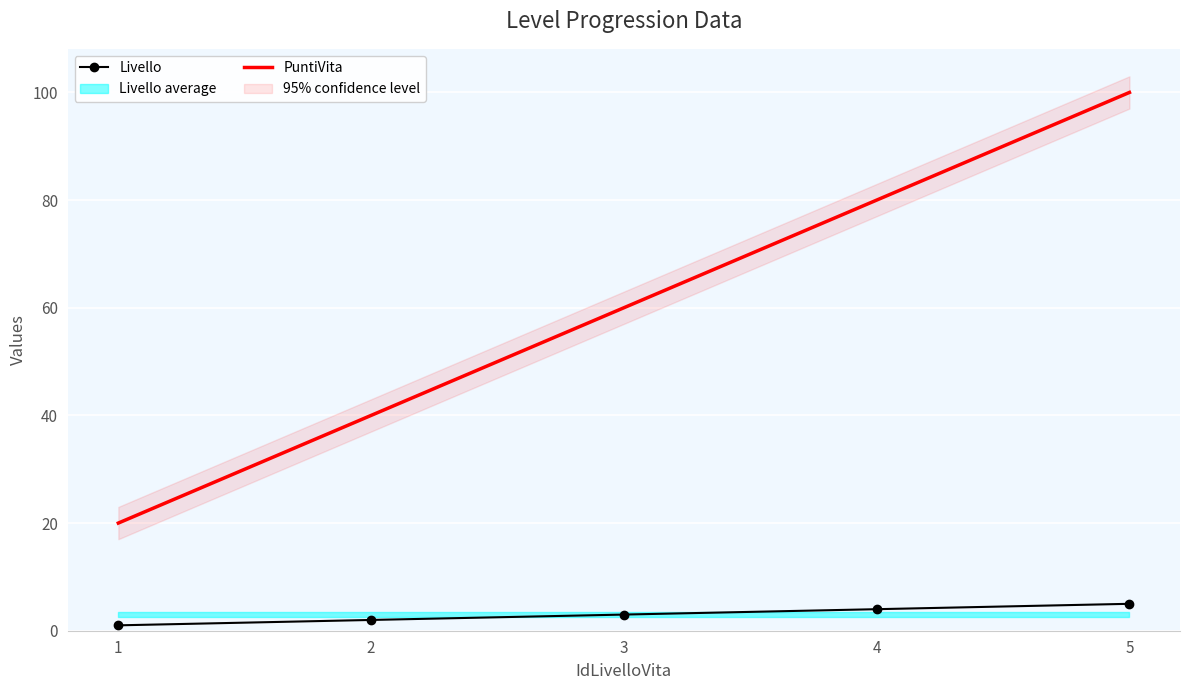

Which label corresponds to the largest value in the chart?

5